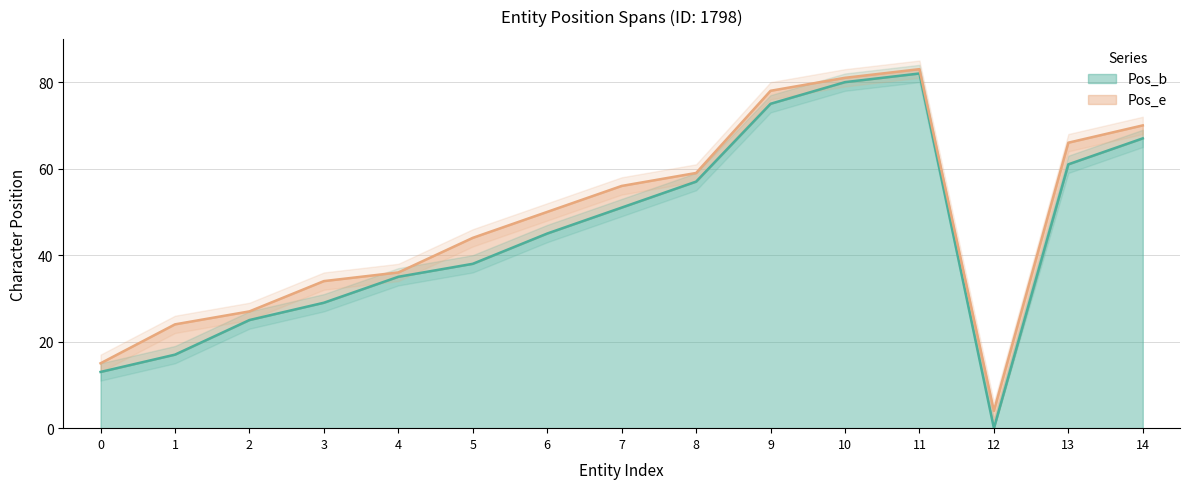

At how many categories does at least one series exceed 24?

12